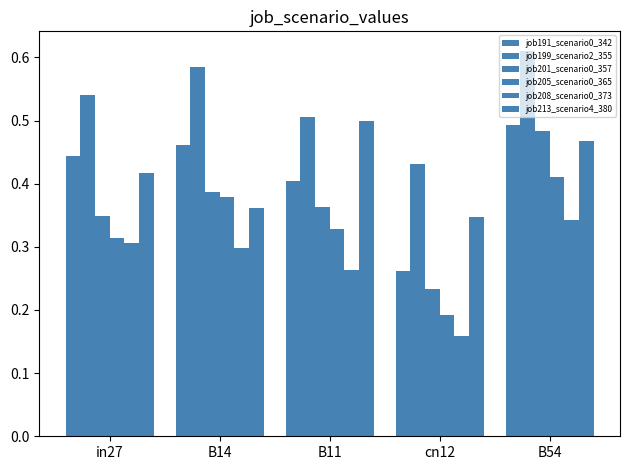

Reading right to left, what are all the values shown in this chart?

job191_scenario0_342: 0.5	0.3	0.4	0.5	0.4
job199_scenario2_355: 0.6	0.4	0.5	0.6	0.5
job201_scenario0_357: 0.5	0.2	0.4	0.4	0.3
job205_scenario0_365: 0.4	0.2	0.3	0.4	0.3
job208_scenario0_373: 0.3	0.2	0.3	0.3	0.3
job213_scenario4_380: 0.5	0.3	0.5	0.4	0.4